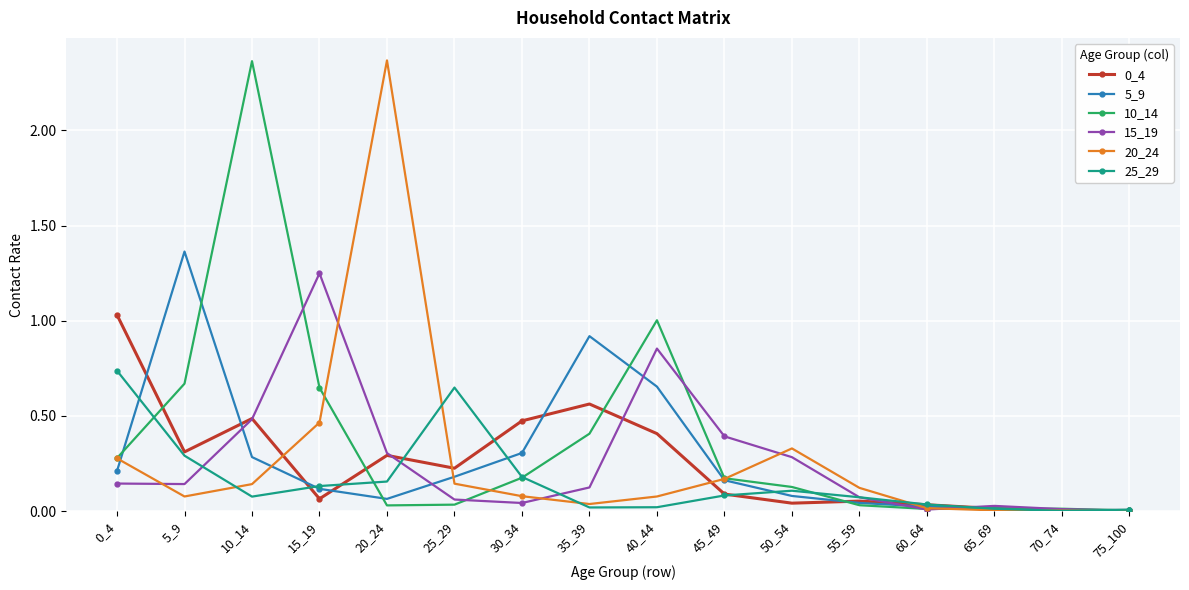

Is it true that 25_29 equals 0.3 at 5_9?

True